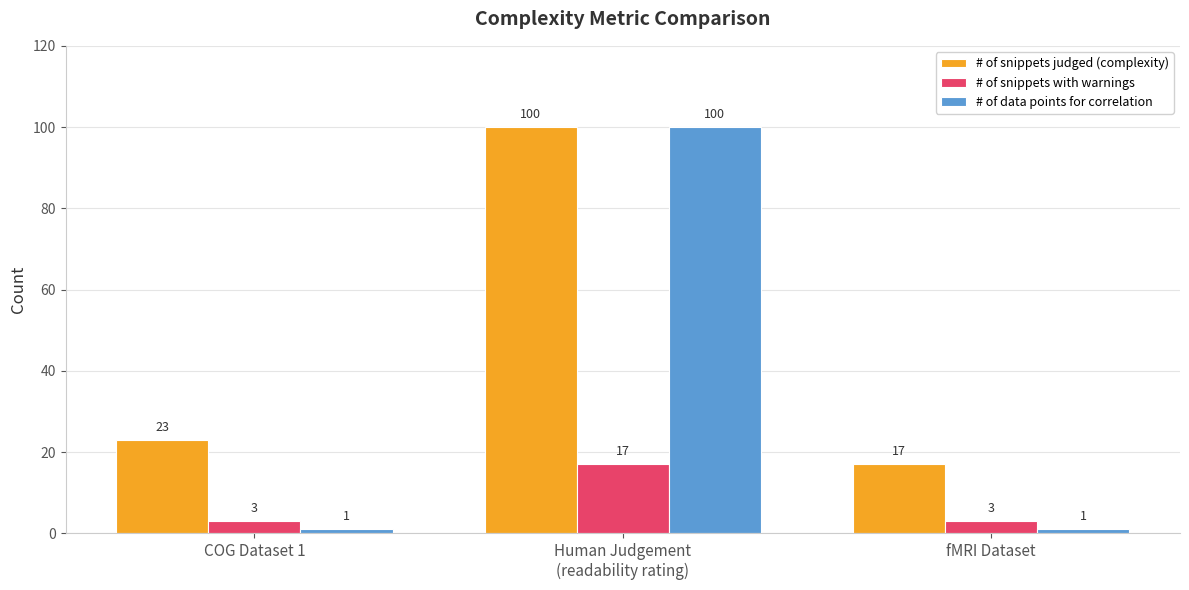

What is the value of the # of snippets judged (complexity) bar at the 2nd from the left?

100